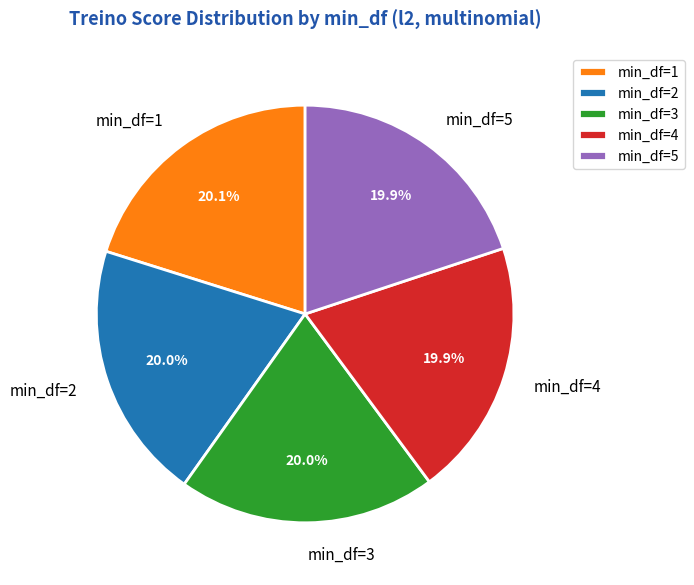

Do min_df=4 and min_df=3 together represent more than half of the pie?

No